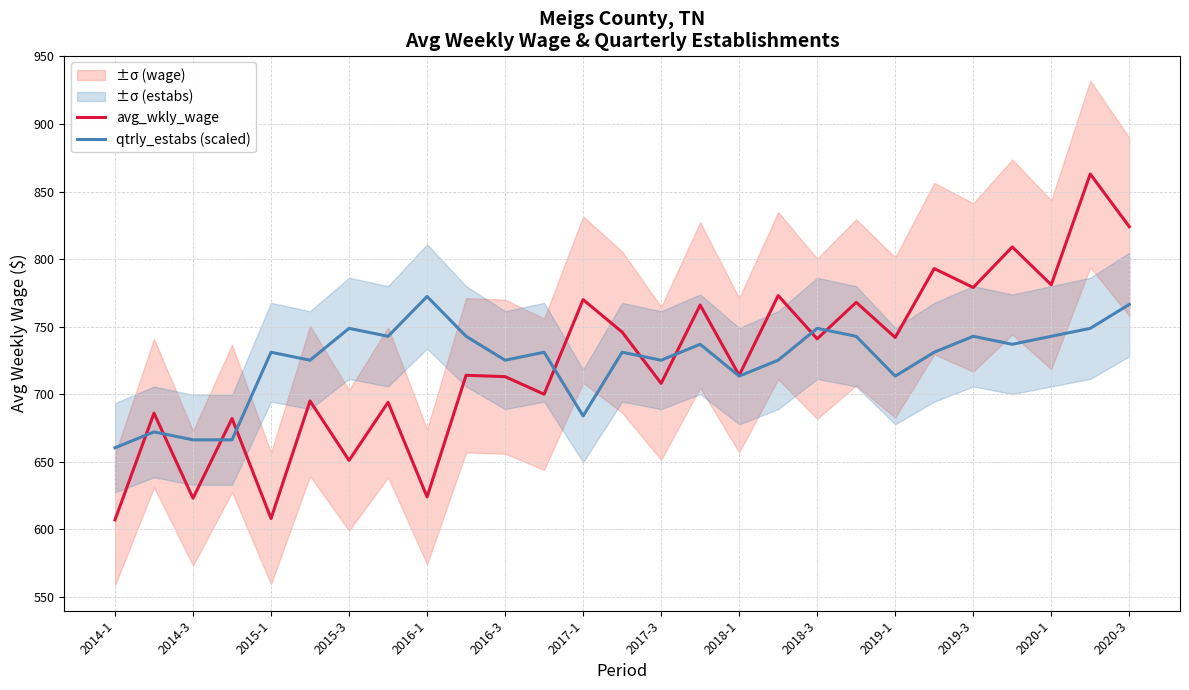

True or false: qtrly_estabs (scaled) has more than 0 points higher than both neighbors.

True